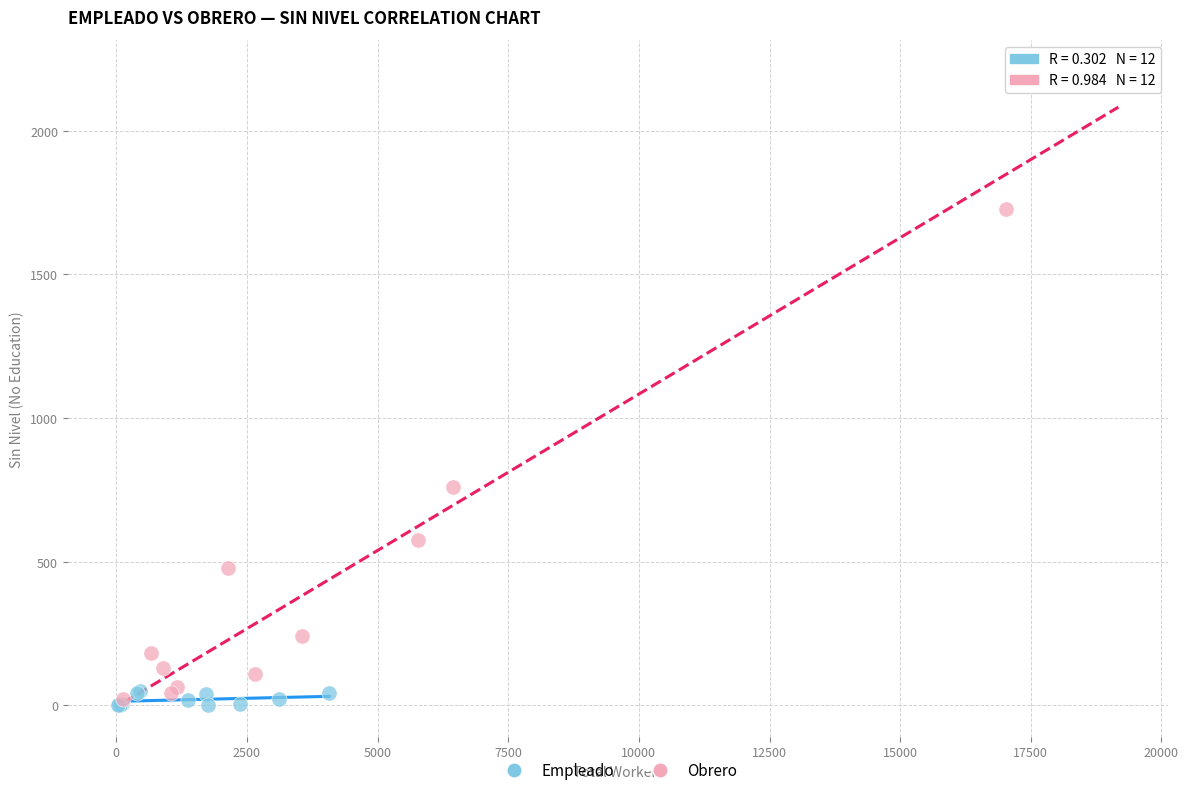

Which series contains the highest Y value?

Obrero